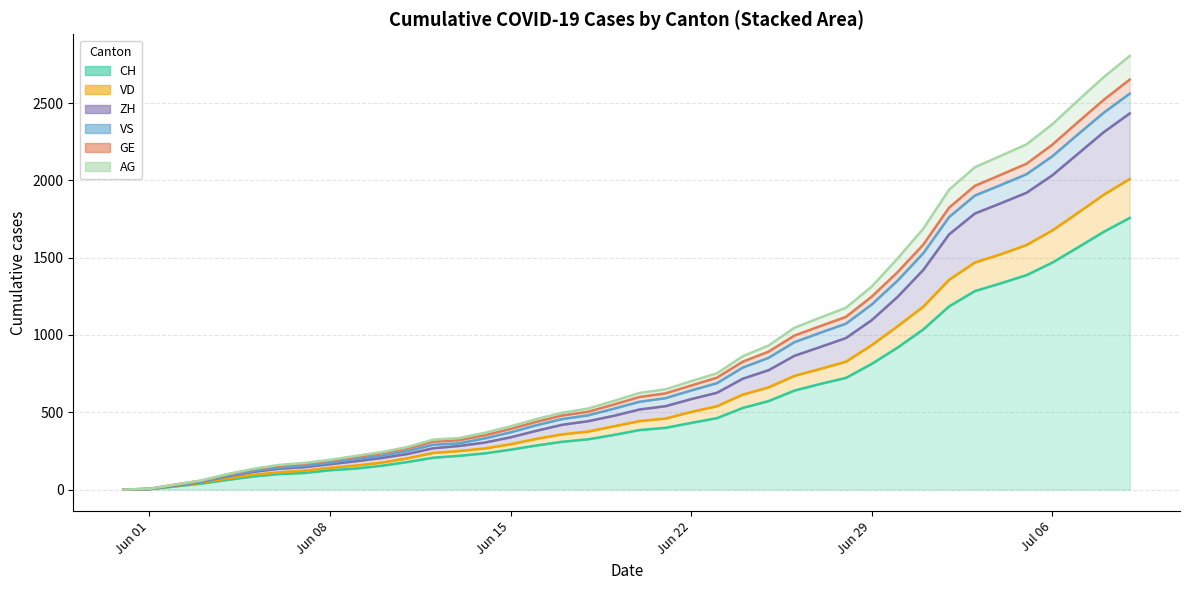

List the labels in order of AG value, smallest first.

2020-05-31, 2020-06-01, 2020-06-02, 2020-06-03, 2020-06-04, 2020-06-05, 2020-06-06, 2020-06-07, 2020-06-08, 2020-06-09, 2020-06-10, 2020-06-11, 2020-06-12, 2020-06-13, 2020-06-14, 2020-06-15, 2020-06-16, 2020-06-17, 2020-06-18, 2020-06-19, 2020-06-20, 2020-06-21, 2020-06-22, 2020-06-23, 2020-06-24, 2020-06-25, 2020-06-26, 2020-06-27, 2020-06-28, 2020-06-29, 2020-06-30, 2020-07-01, 2020-07-02, 2020-07-03, 2020-07-04, 2020-07-05, 2020-07-06, 2020-07-07, 2020-07-08, 2020-07-09